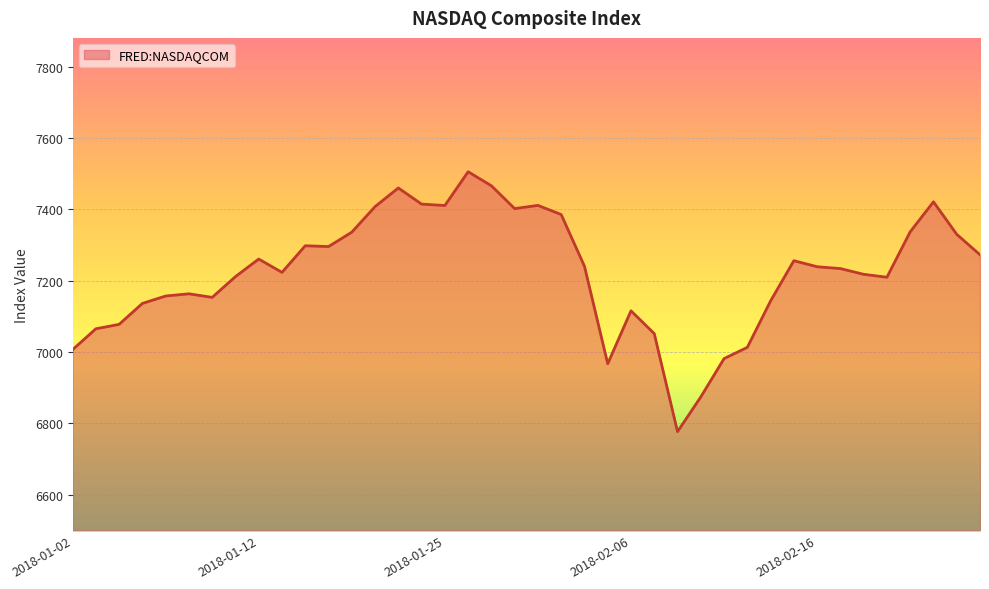

What is the difference between the maximum and minimum values?

728.6